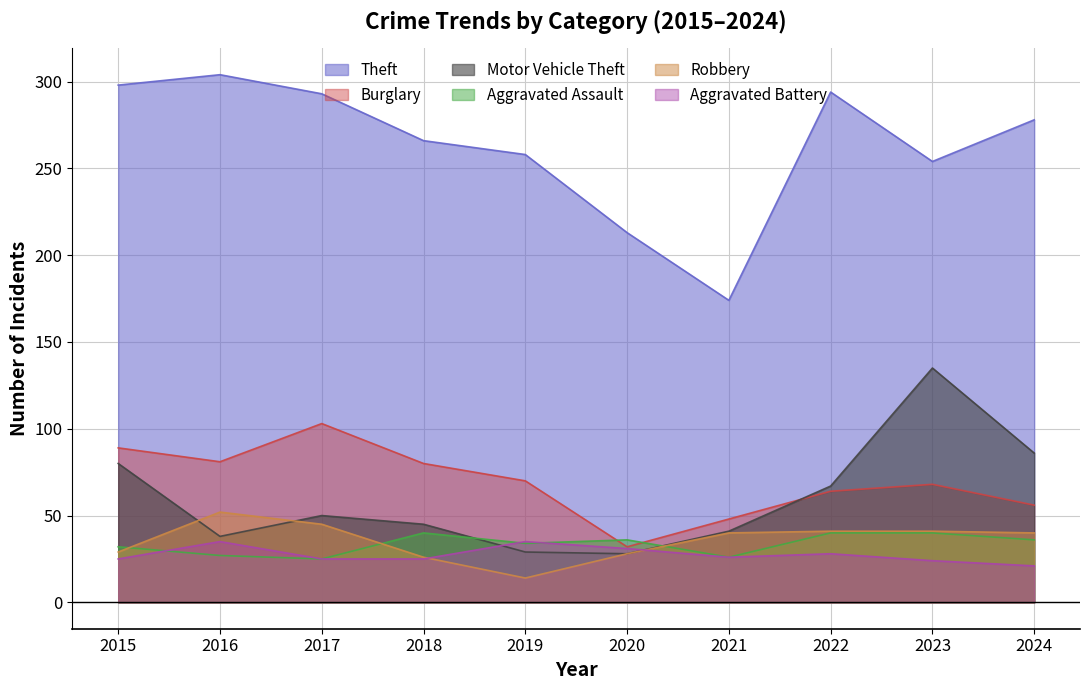

Rank the series at 2017 from lowest to highest value.

Aggravated Assault, Aggravated Battery, Robbery, Motor Vehicle Theft, Burglary, Theft